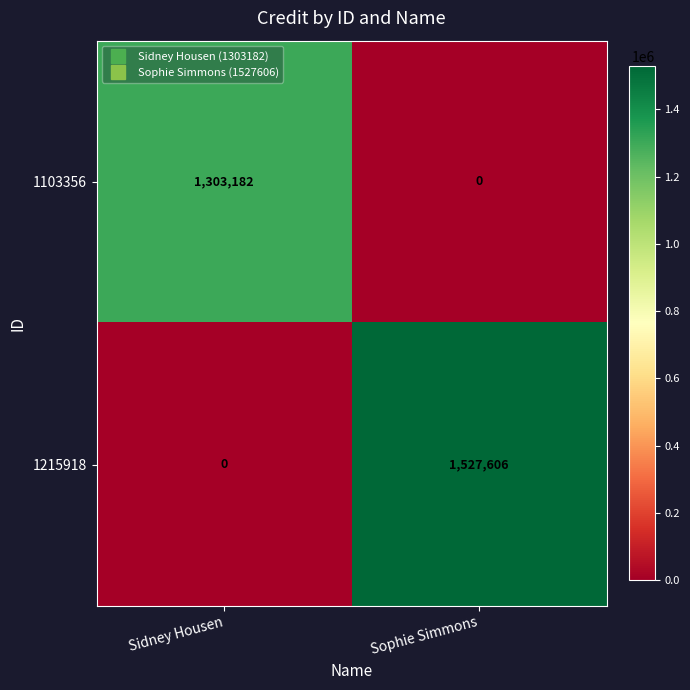

How many distinct data groups are displayed?

2